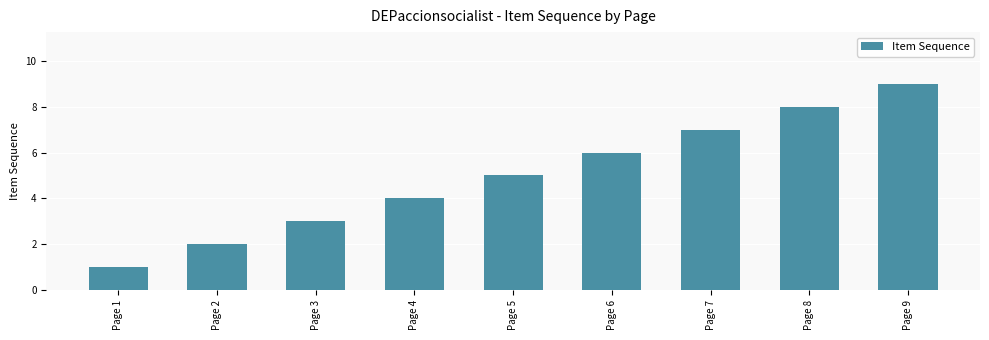

What is the maximum value shown in the chart?

9